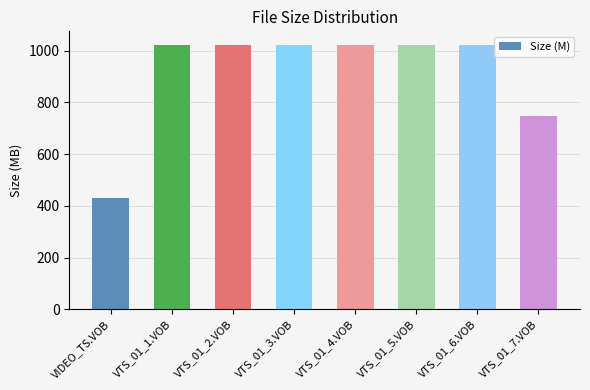

At which label does the data first exceed 1023?

VTS_01_1.VOB